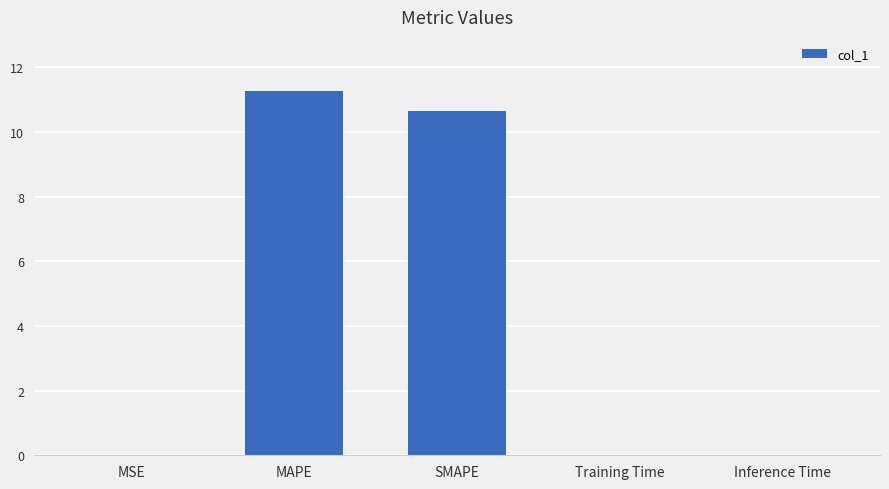

What is the change in value from MAPE to Training Time?

-11.2